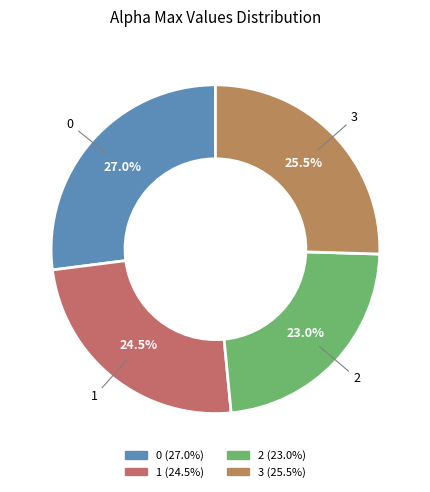

Approximately how many times larger is the value at 1 compared to 3?

1.0